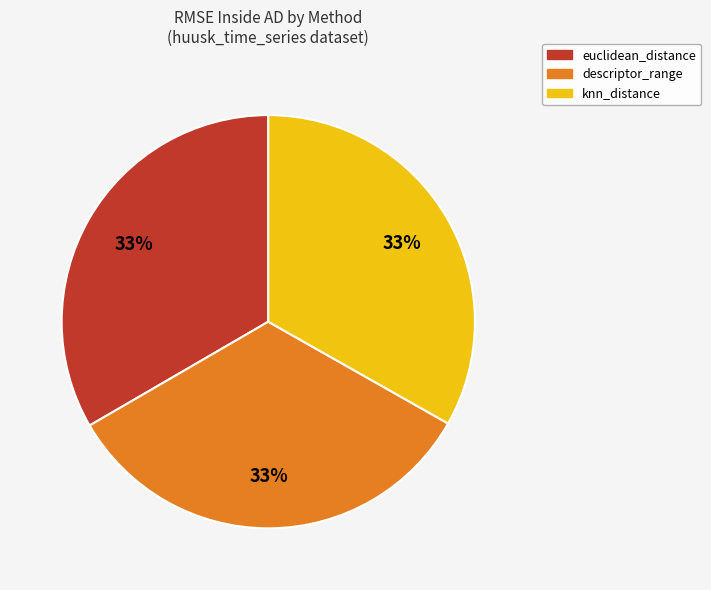

Combined, do euclidean_distance and descriptor_range account for over 50%?

Yes